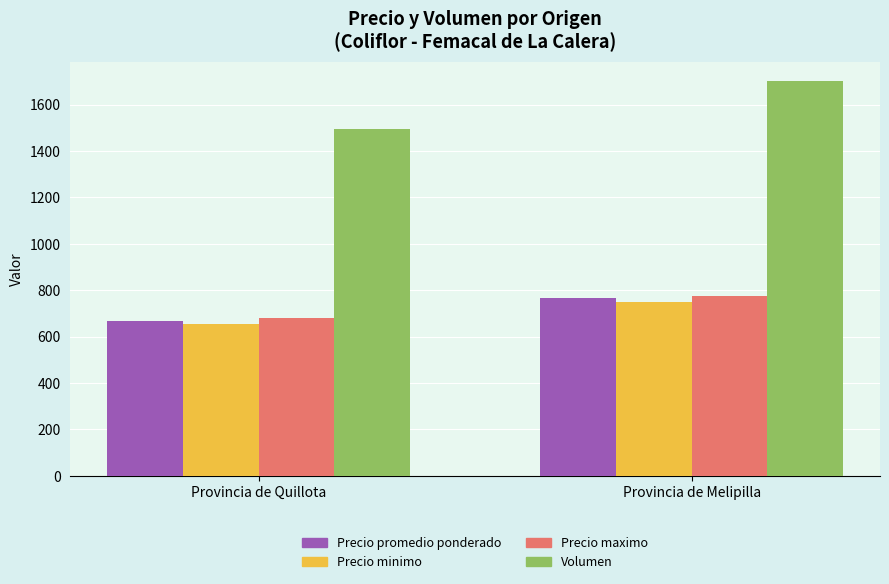

What is the label of the 2nd bar from the left?

Provincia de Melipilla